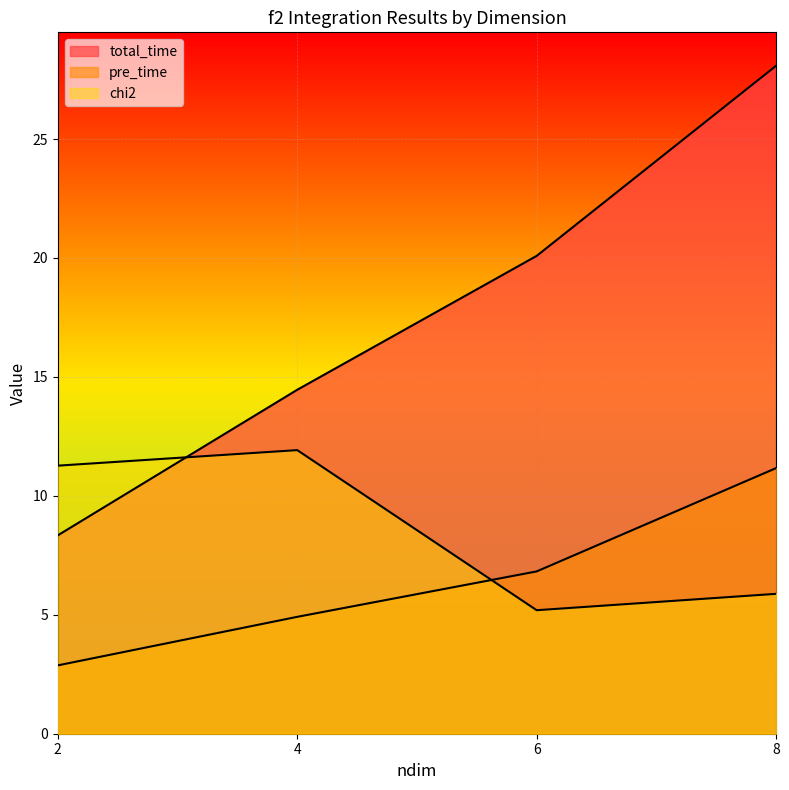

Where do chi2 and pre_time first cross each other?

4 and 6